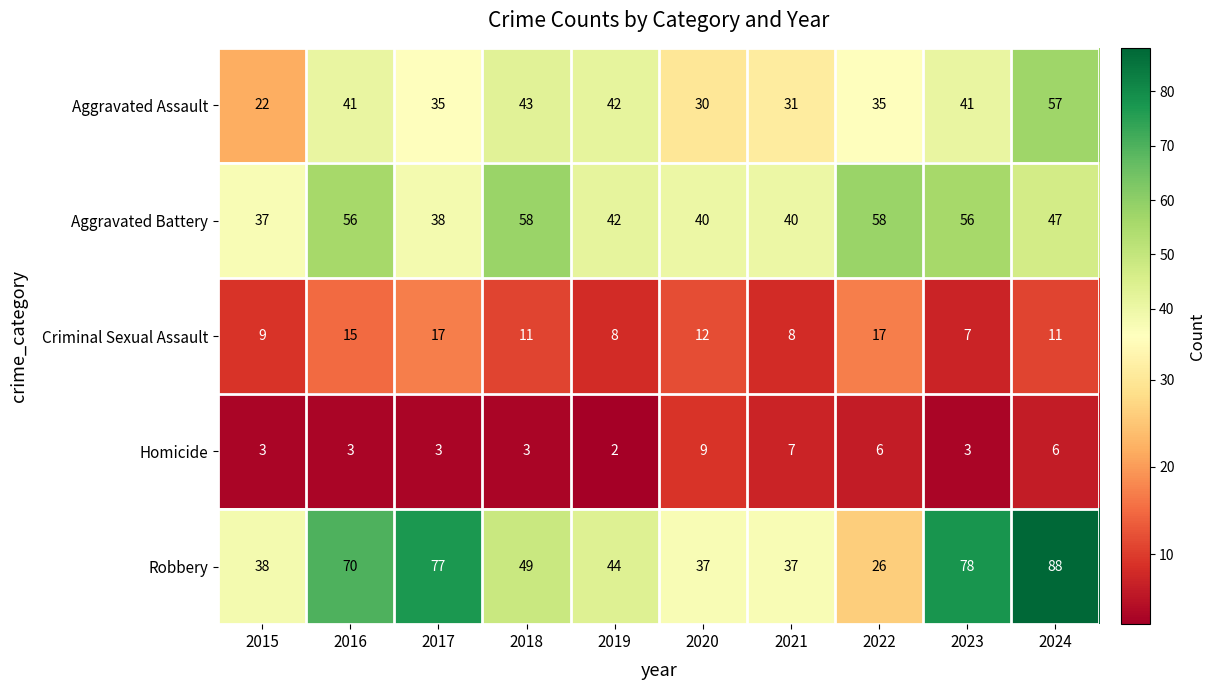

Which series has the largest total across all categories?

Robbery